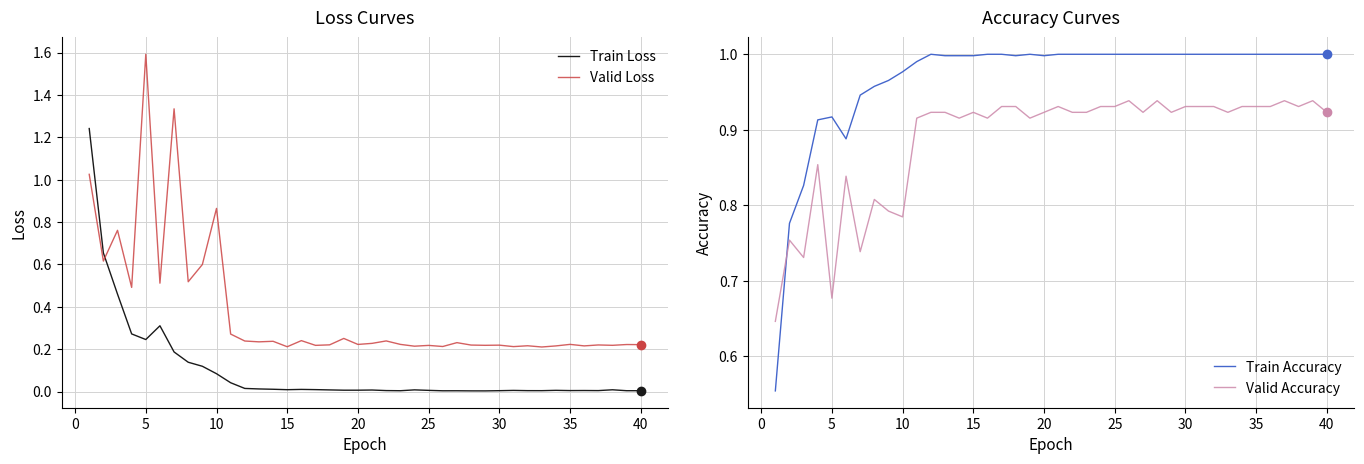

True or false: Train Loss and Valid Loss intersect in this chart.

True